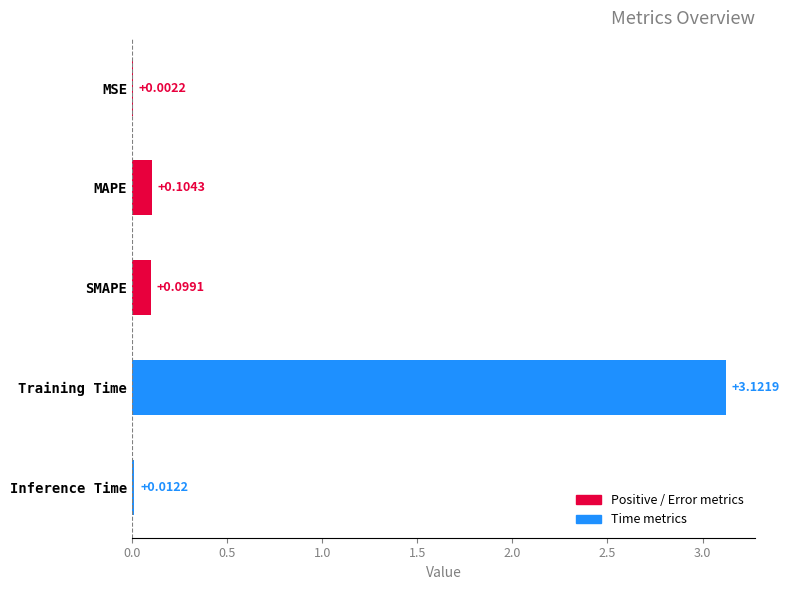

What is the sum of the values at Training Time and SMAPE?

3.2